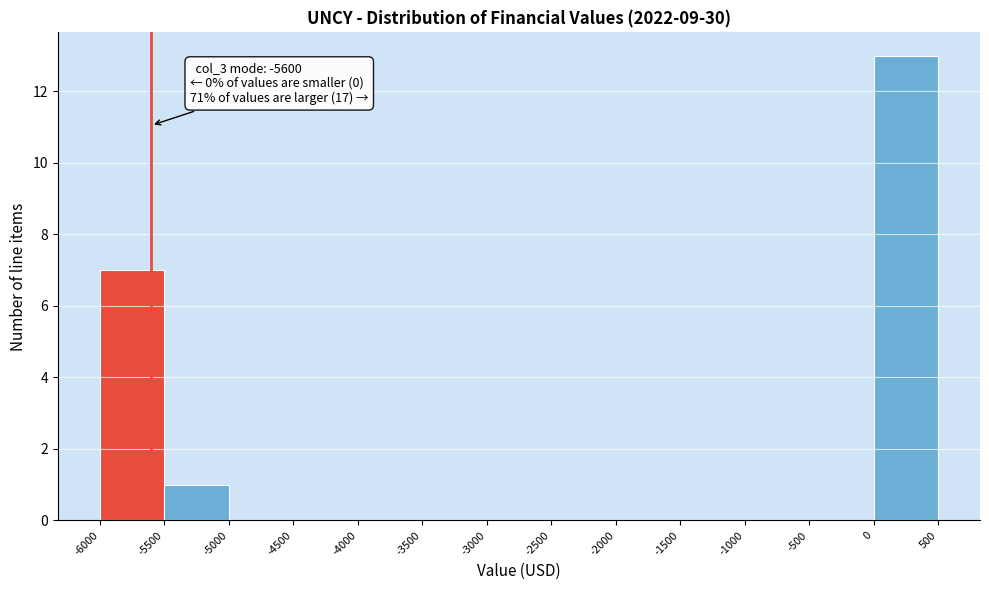

Which range on the x-axis has the tallest bar?

0 to 500